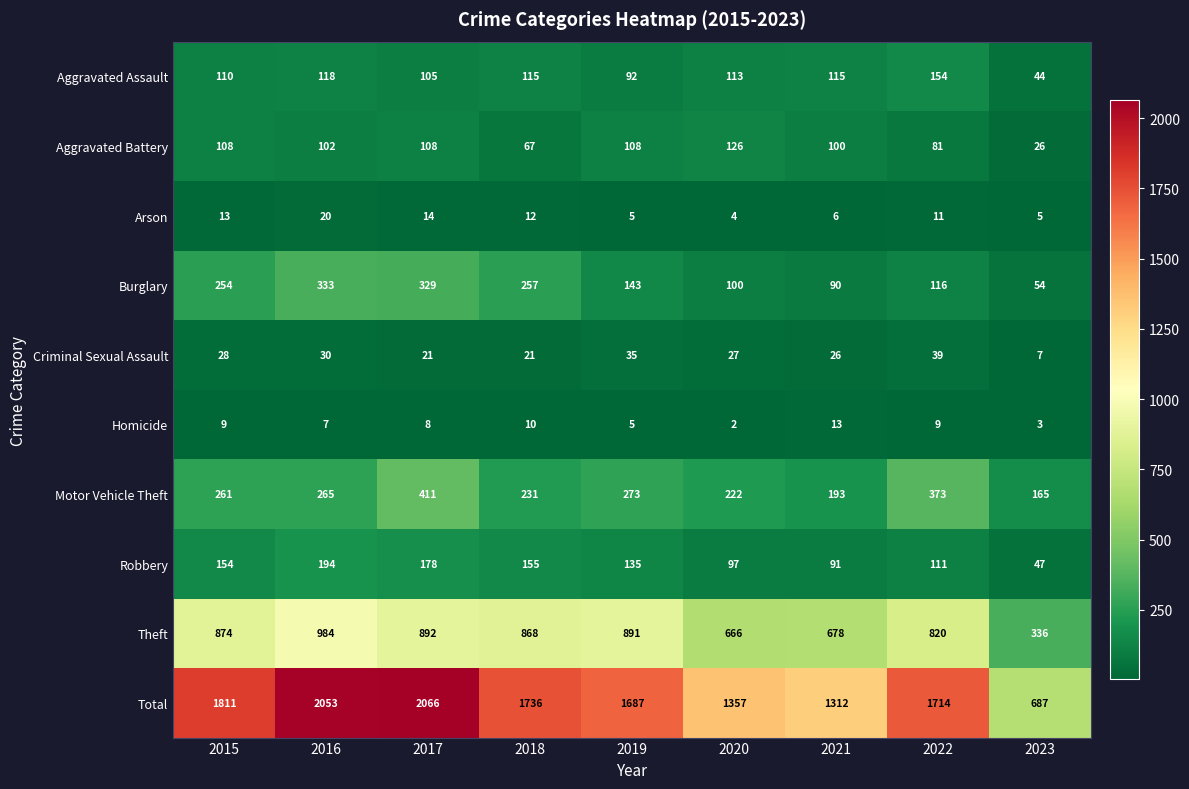

At which category is the sum across all series the highest?

2017